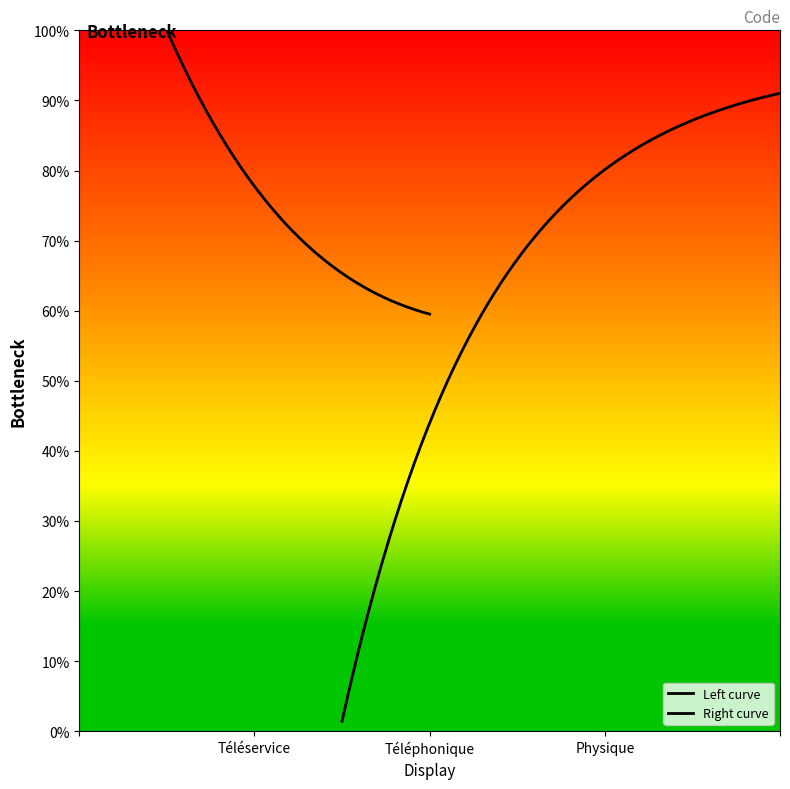

What is the label of the 1st point from the left?

Téléservice